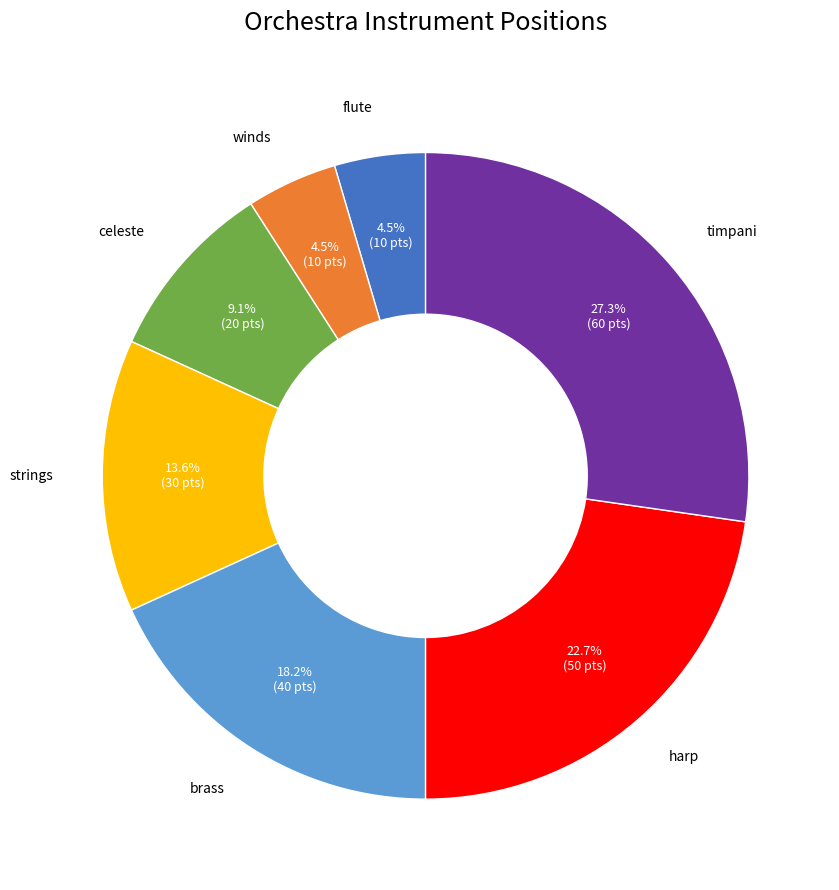

Is there any slice that represents more than half of the pie?

No